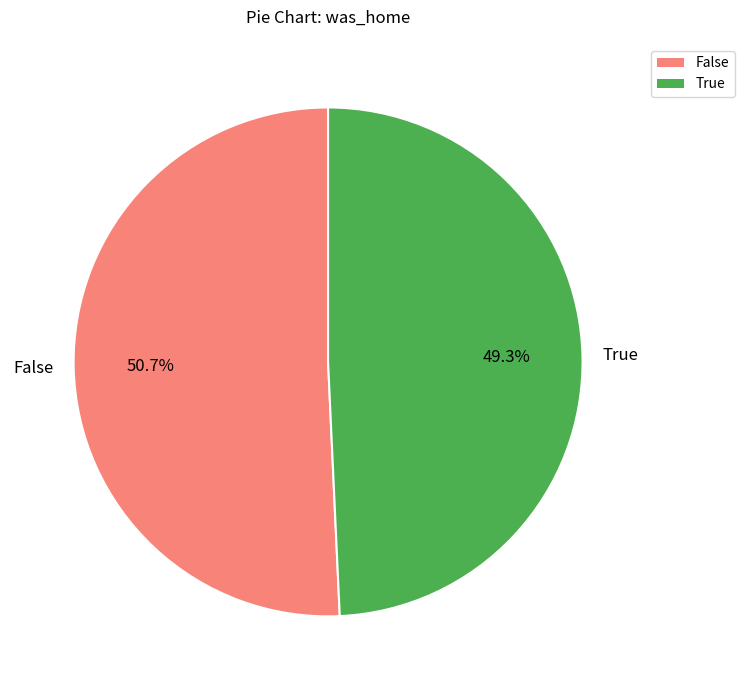

Rank the categories by value from lowest to highest.

True, False